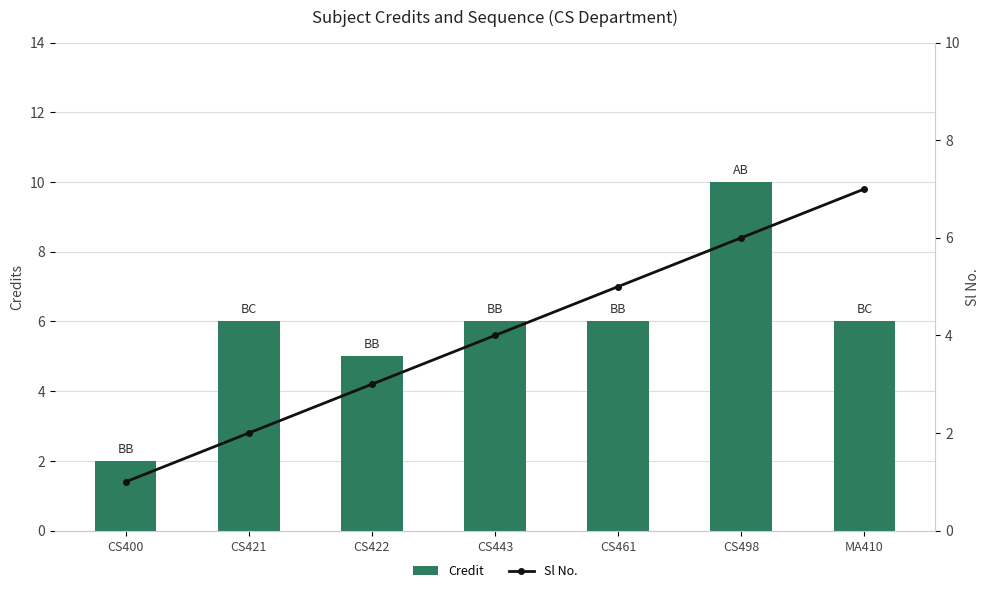

How many data points in Credit are less than 6?

2